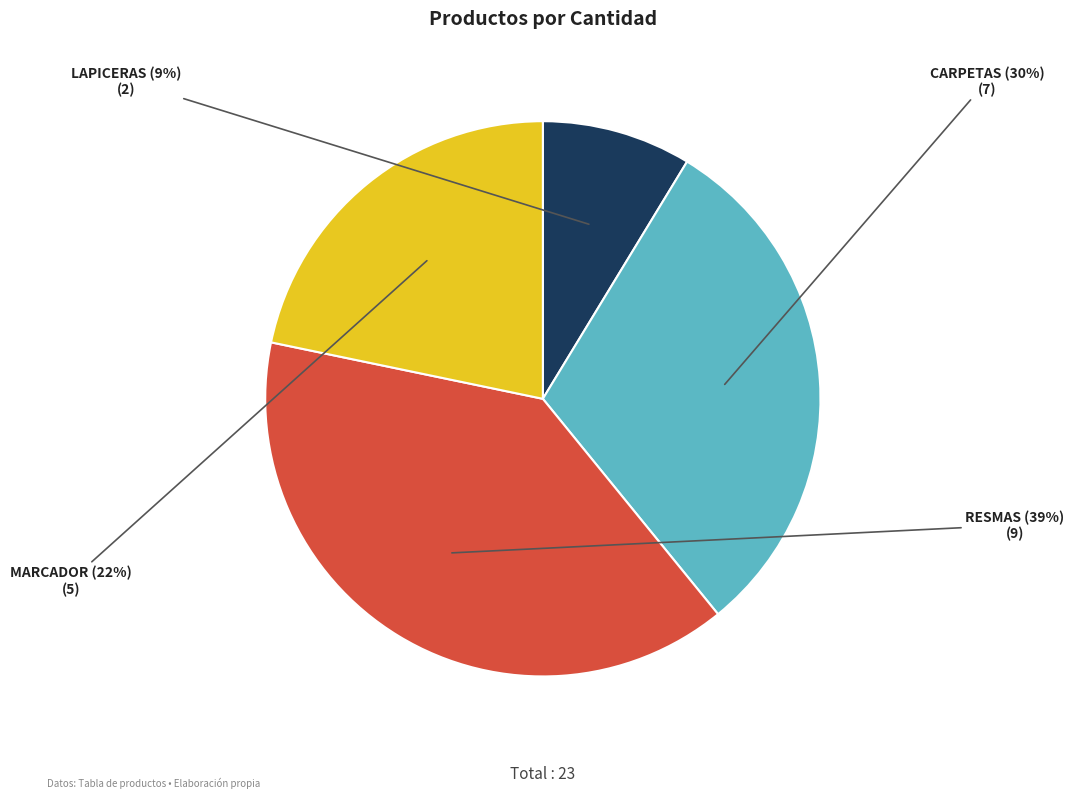

Is the sum of RESMAS and LAPICERAS greater than half?

No